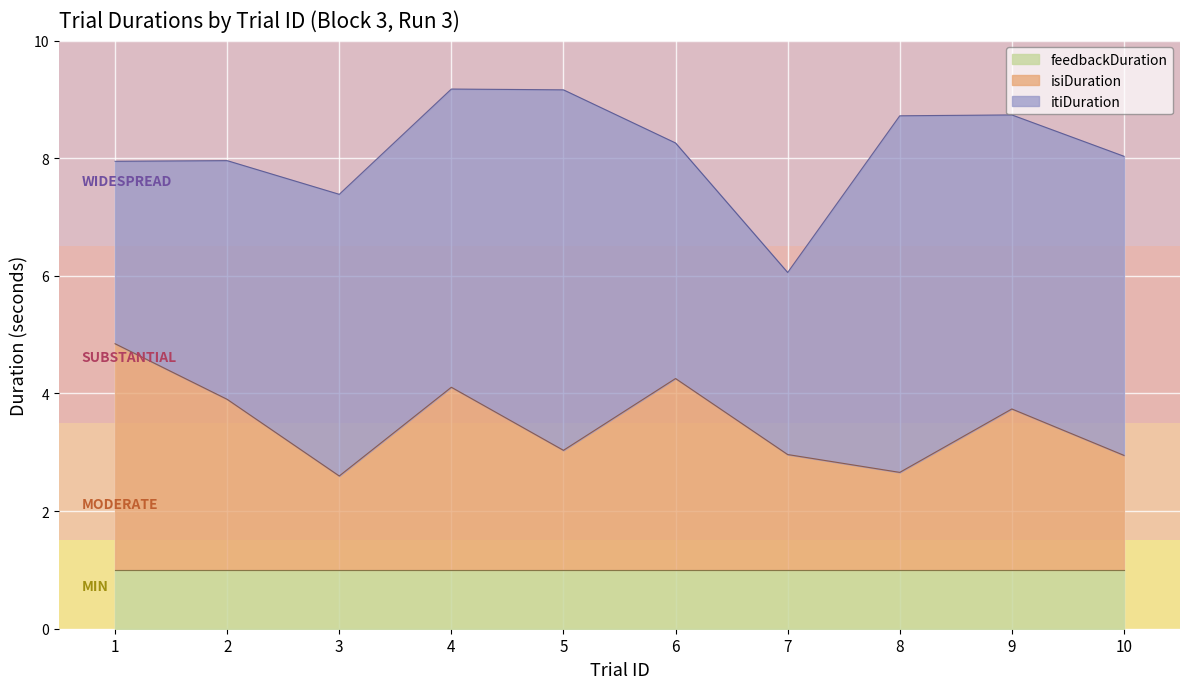

What is the difference between the highest and lowest values at 5?

5.1